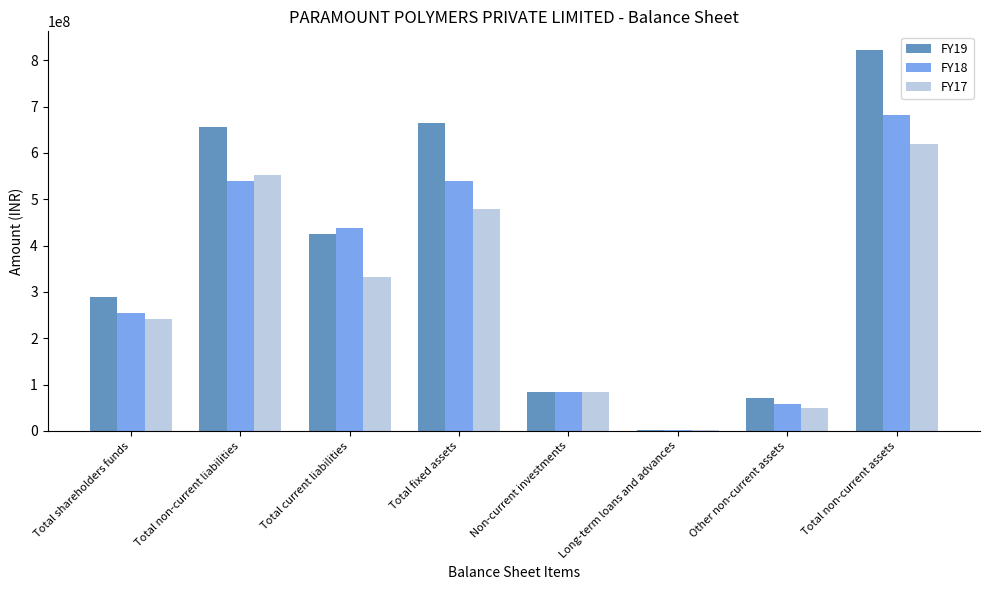

At which category does the chart reach its peak across all series?

Total non-current assets